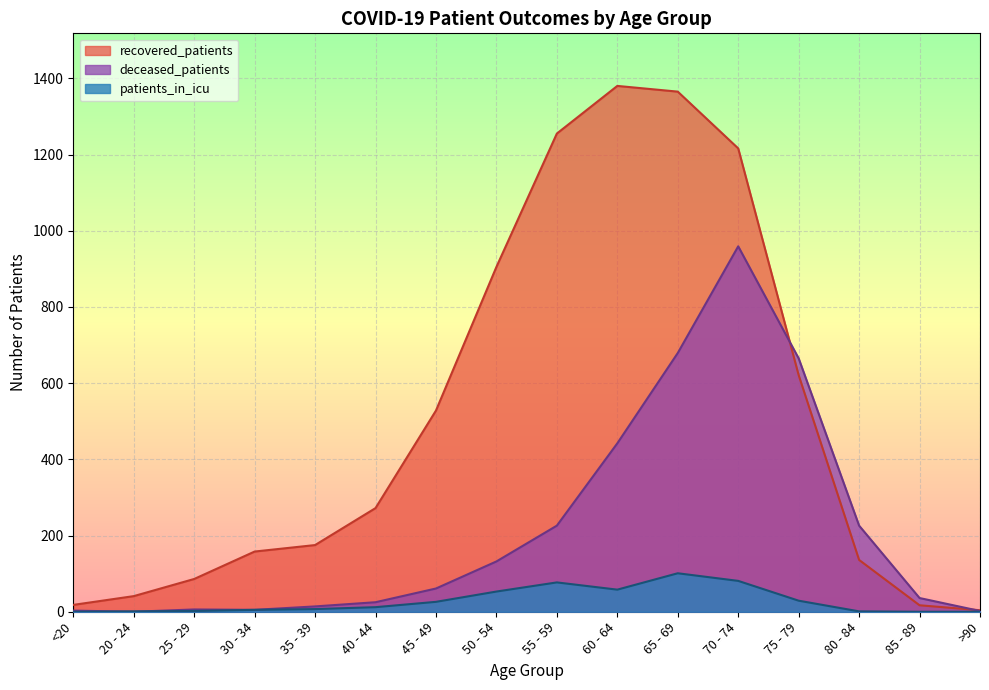

What position from the right is 80 - 84?

3